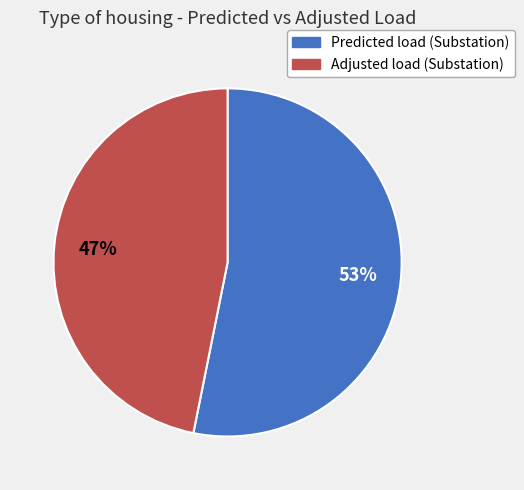

Which category has the smallest portion of the pie?

Adjusted load (Substation)